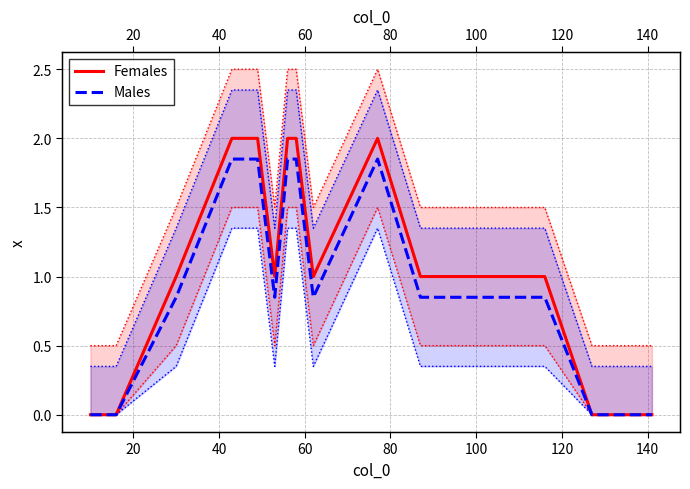

Reading left to right, what are all the values shown in this chart?

Females: 0.0	0.0	1.0	2.0	2.0	1.0	2.0	2.0	1.0	2.0	1.0	1.0	1.0	0.0	0.0
Males: 0.0	0.0	0.8	1.9	1.9	0.8	1.9	1.9	0.8	1.9	0.8	0.8	0.8	0.0	0.0